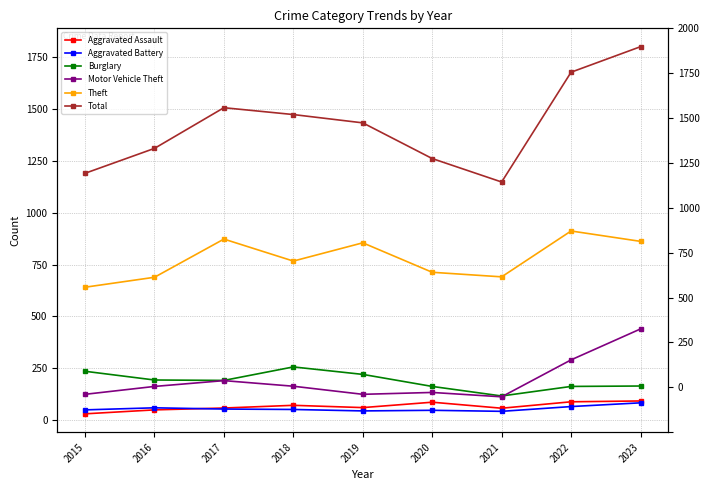

Reading right to left, transcribe all the data shown in this chart.

Aggravated Assault: 93	89	58	87	61	72	59	50	31
Aggravated Battery: 84	66	43	48	45	52	54	60	50
Burglary: 165	163	117	163	221	257	192	194	236
Motor Vehicle Theft: 440	291	113	134	125	164	191	163	125
Theft: 862	912	691	713	855	767	873	689	641
Total: 1800	1677	1148	1261	1433	1473	1506	1310	1190